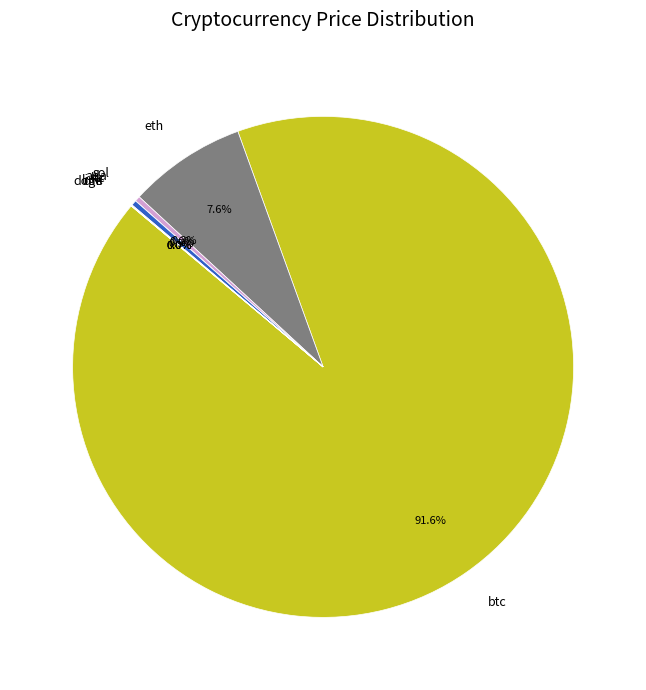

Is it true that eth is 20% of the pie?

False